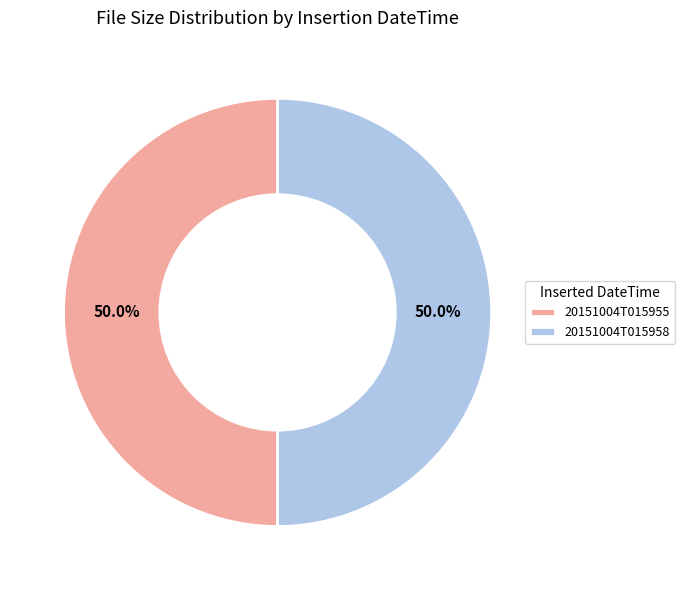

The 20151004T015955 slice represents 50% of the pie. True or false?

True